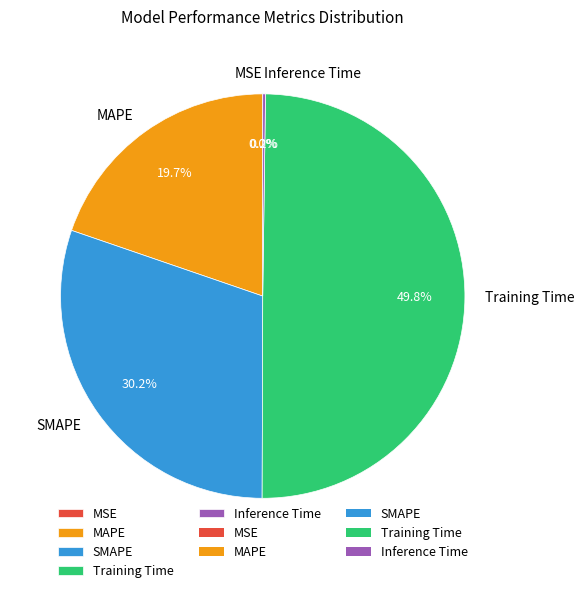

Between SMAPE and Training Time, which is larger?

Training Time